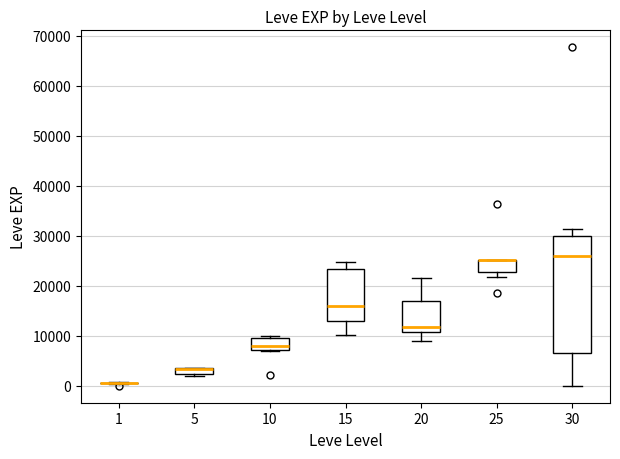

Which box is the tallest, from its lower edge to its upper edge?

30